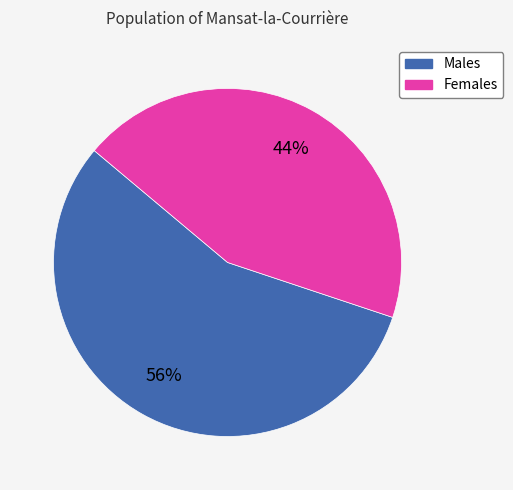

How many segments does this pie chart have?

2